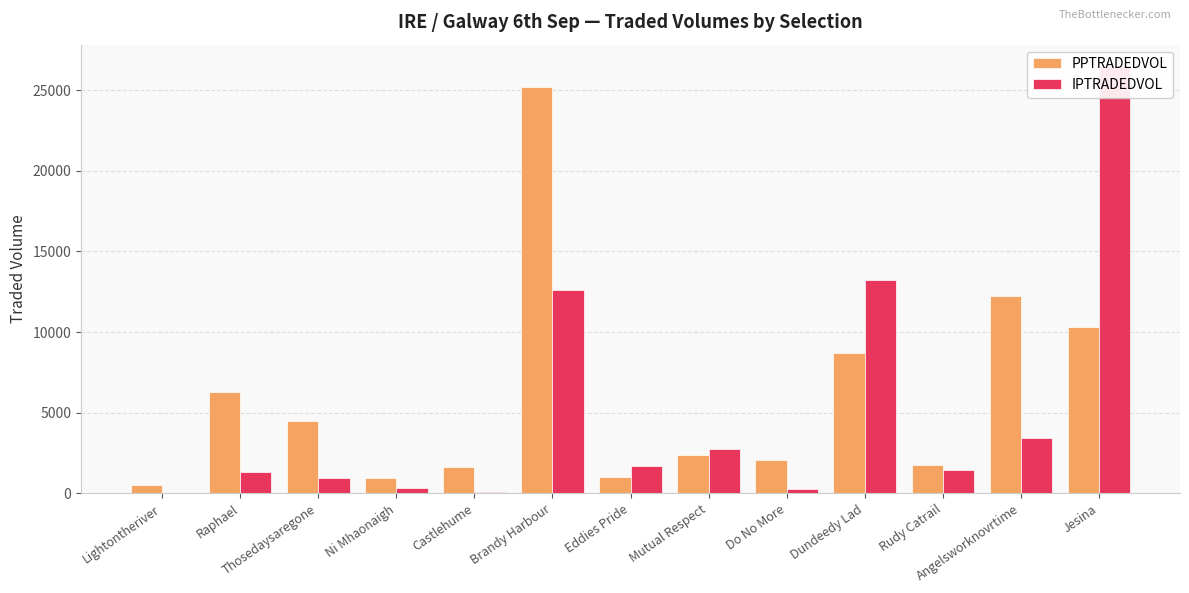

Is the value of IPTRADEDVOL at Rudy Catrail greater than the value of PPTRADEDVOL at Jesina?

No